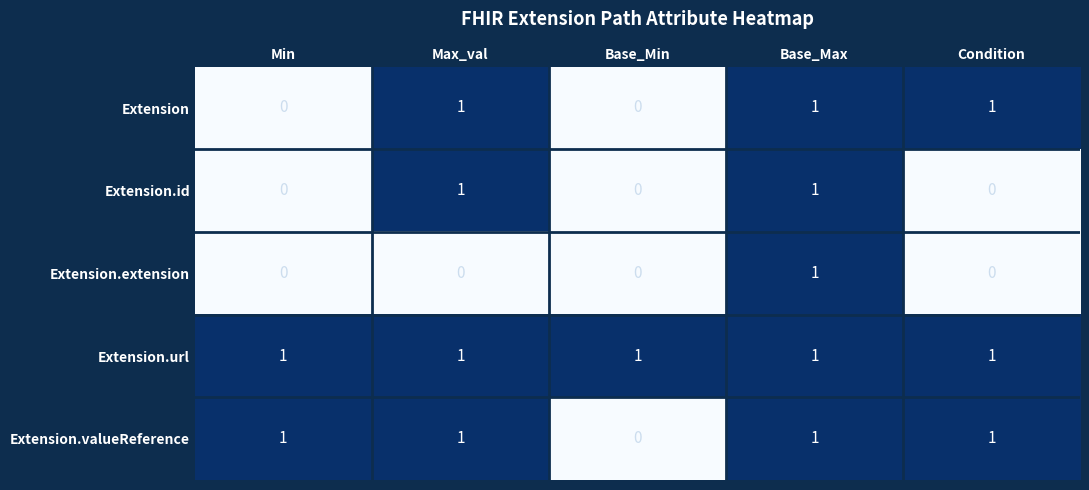

Reading left to right, what are all the values shown in this chart?

Extension: 0	1	0	1	1
Extension.id: 0	1	0	1	0
Extension.extension: 0	0	0	1	0
Extension.url: 1	1	1	1	1
Extension.valueReference: 1	1	0	1	1